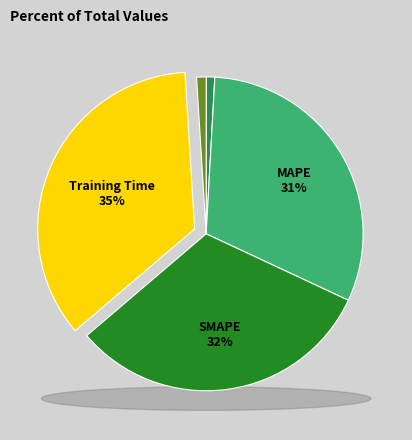

To the nearest percent, what percentage of the pie is Training Time?

35%